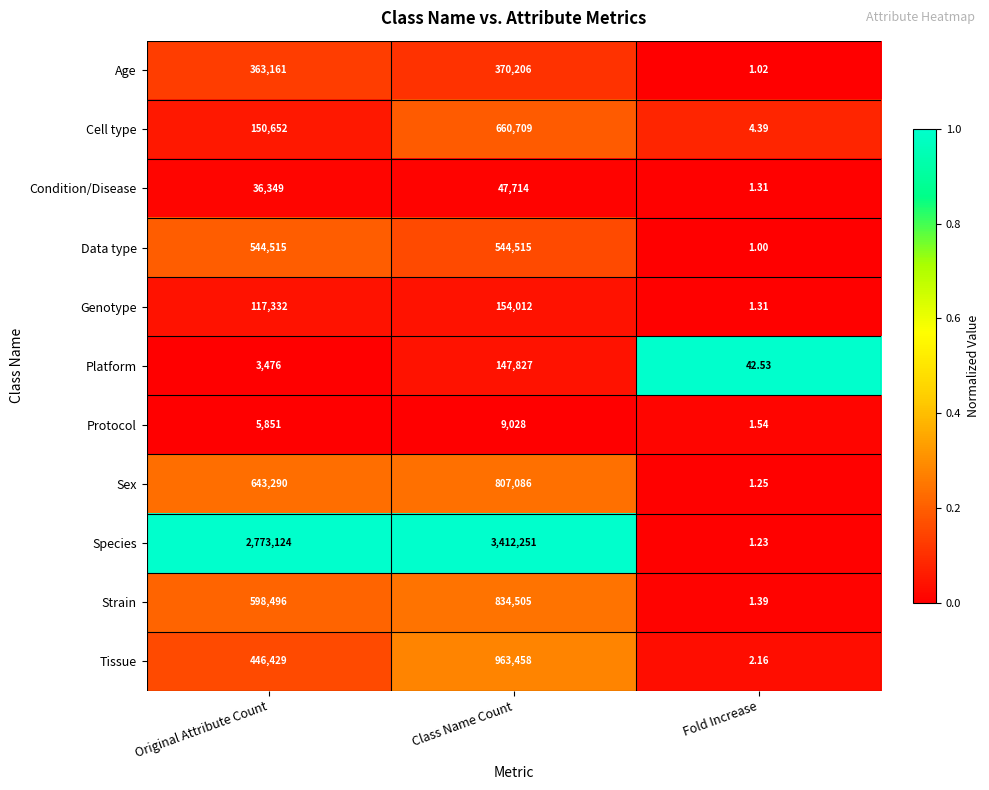

At which category is the sum across all series the highest?

Class Name Count